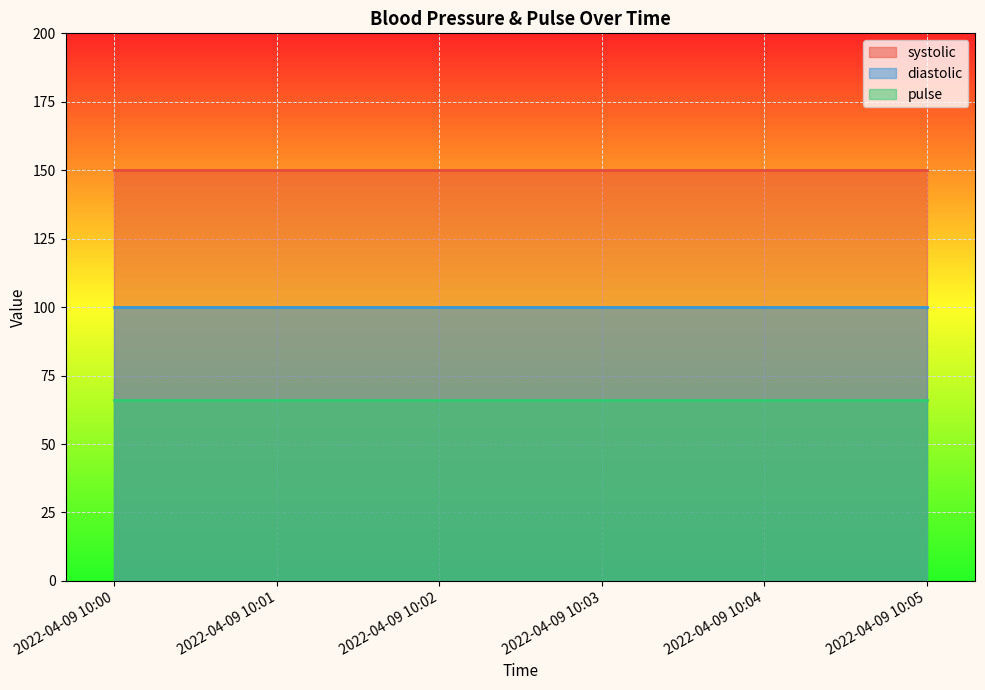

What is the highest value of the pulse series?

66